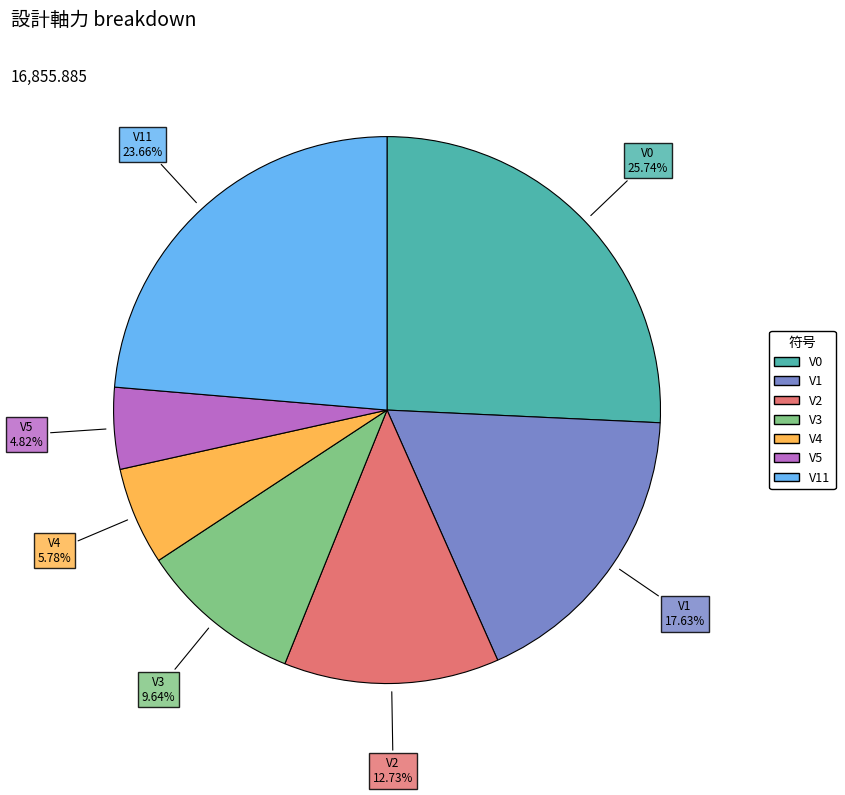

Does any single category account for the majority?

No